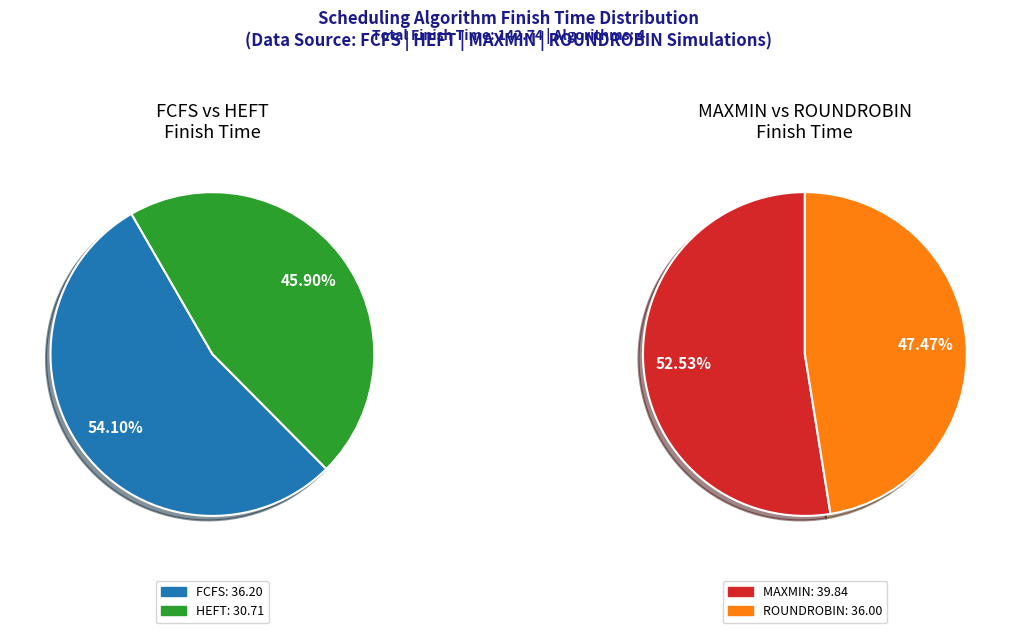

What is the largest slice in the pie chart?

MAXMIN